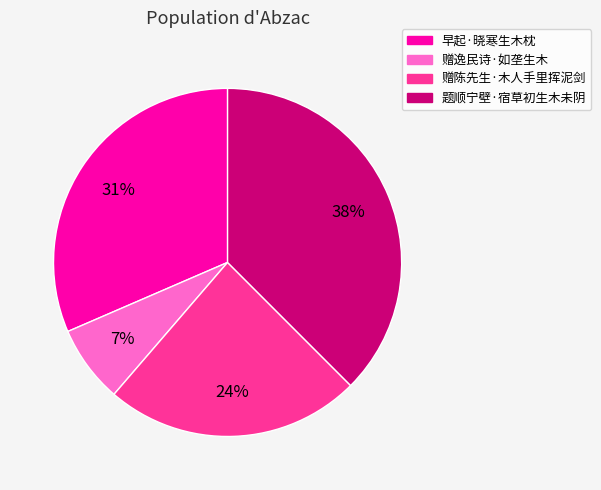

Rank the categories by value from lowest to highest.

赠逸民诗·如垄生木, 赠陈先生·木人手里挥泥剑, 早起·晓寒生木枕, 题顺宁壁·宿草初生木未阴